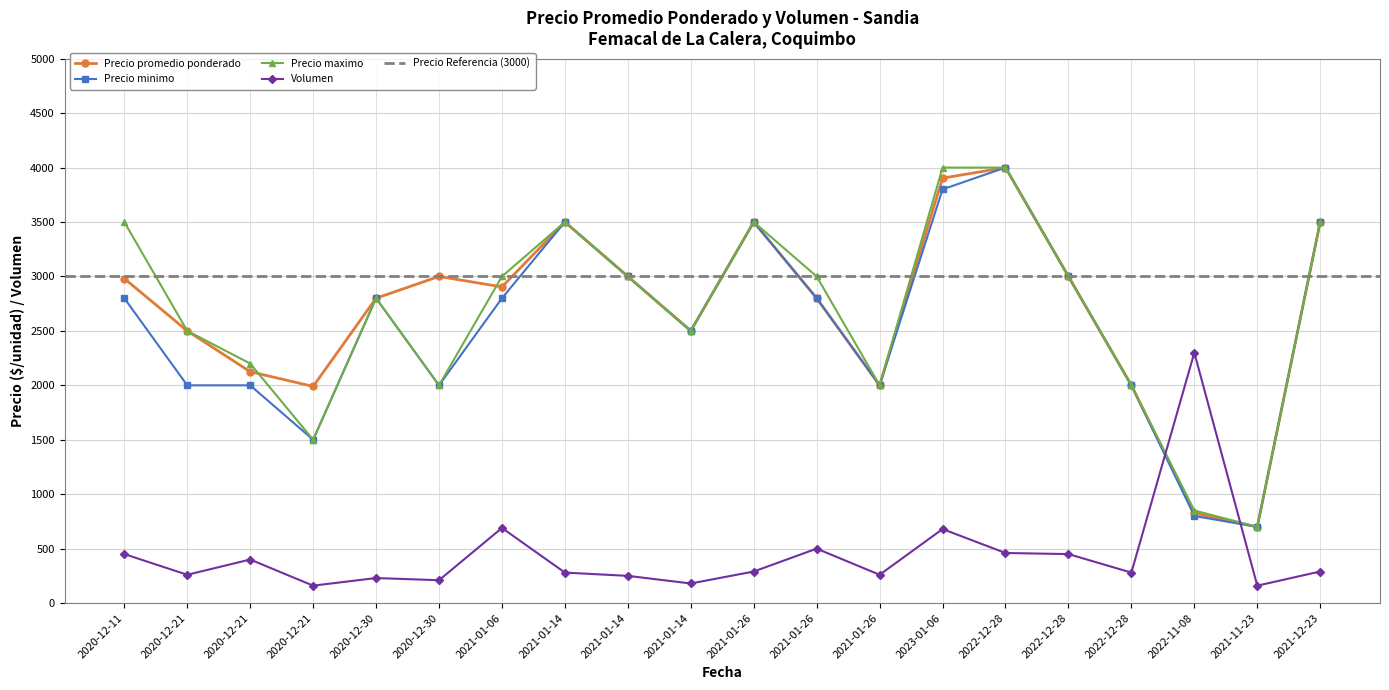

Which series changed the most between 2021-01-14 and 2023-01-06?

Precio maximo